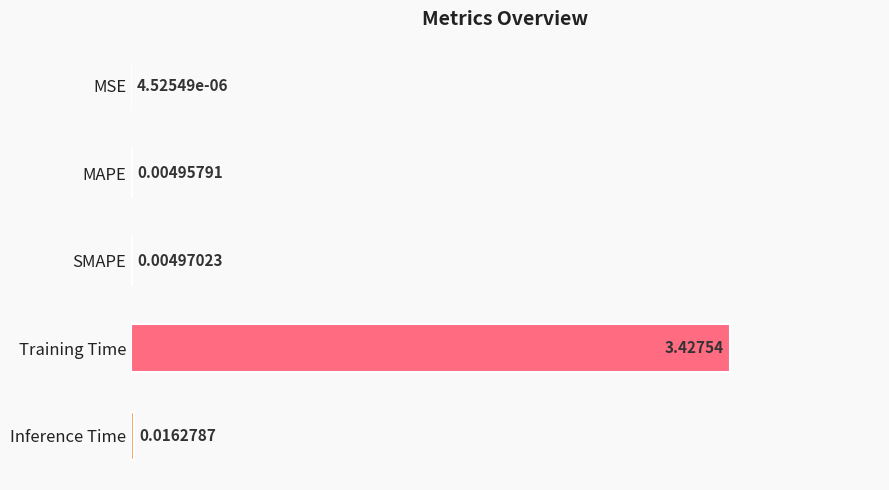

At which category does the chart reach its peak across all series?

Training Time